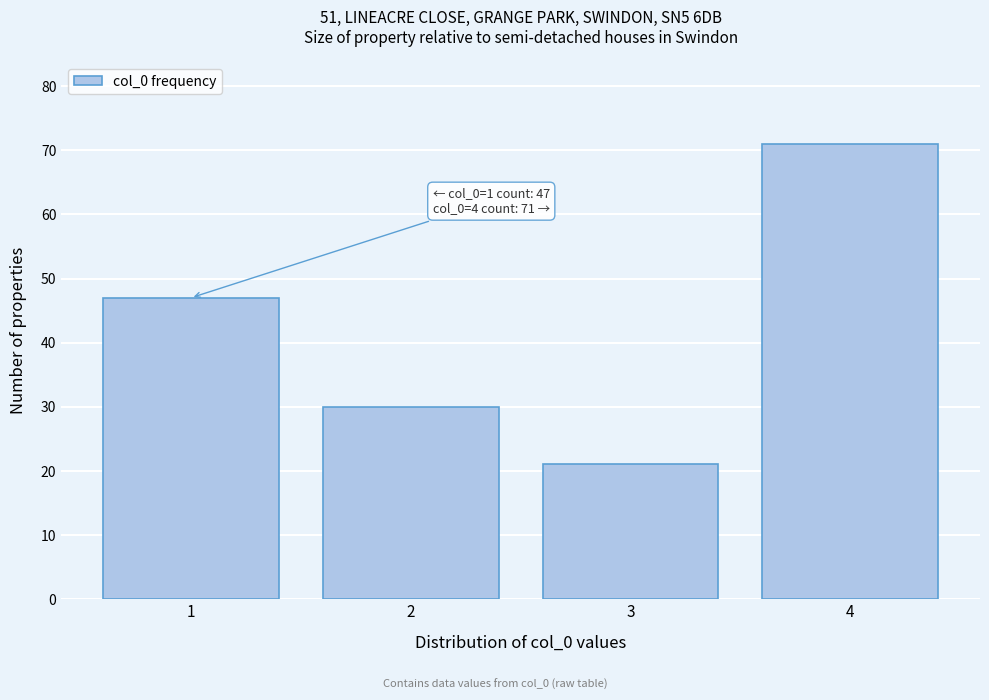

Reading left to right, transcribe all the data shown in this chart.

47	30	21	71